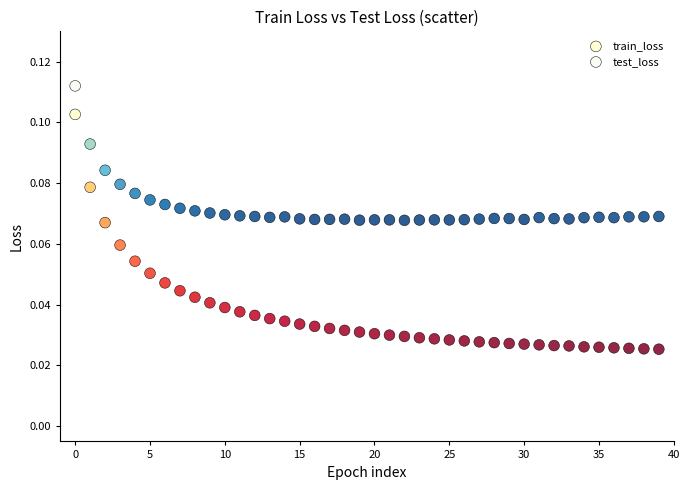

Which series has the largest Y range (max minus min)?

train_loss